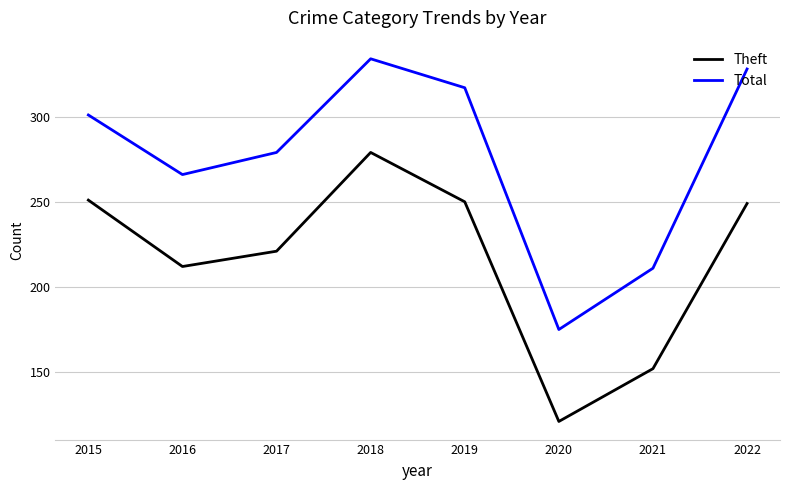

What is the approximate value of Total at 2018?

334